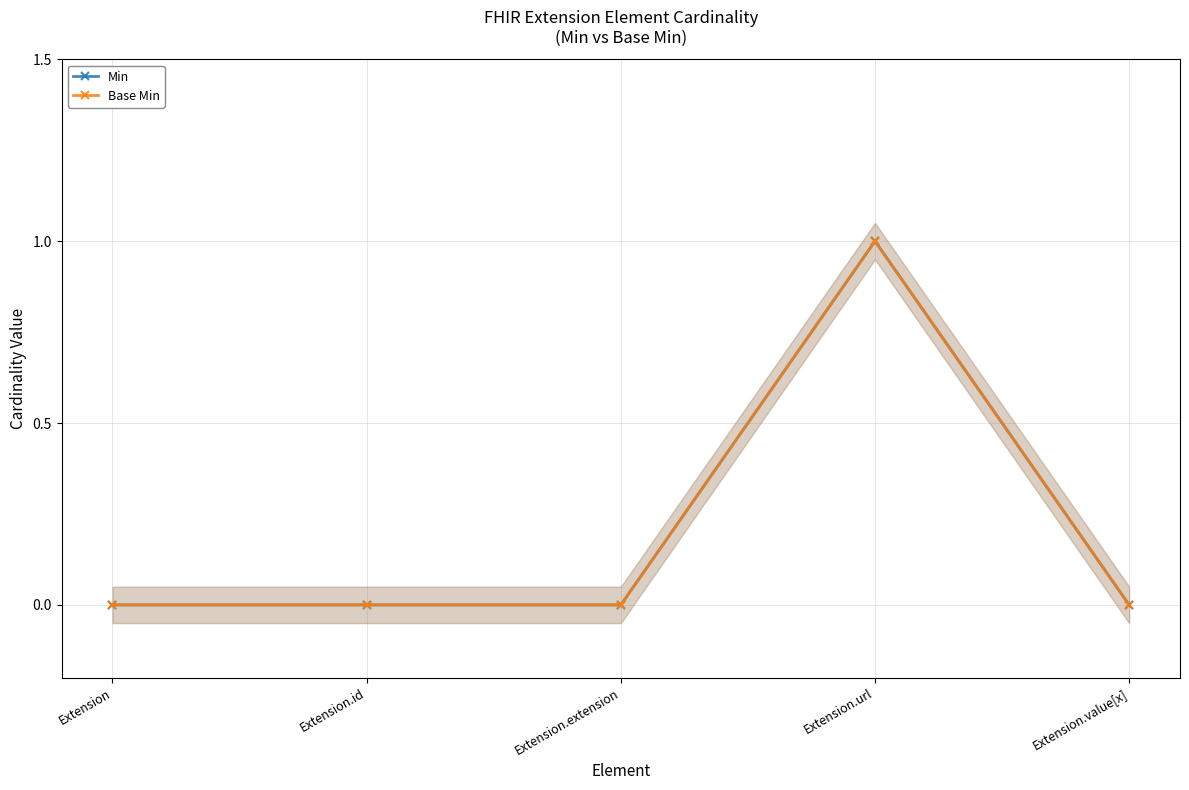

Which series has the largest total across all categories?

Min